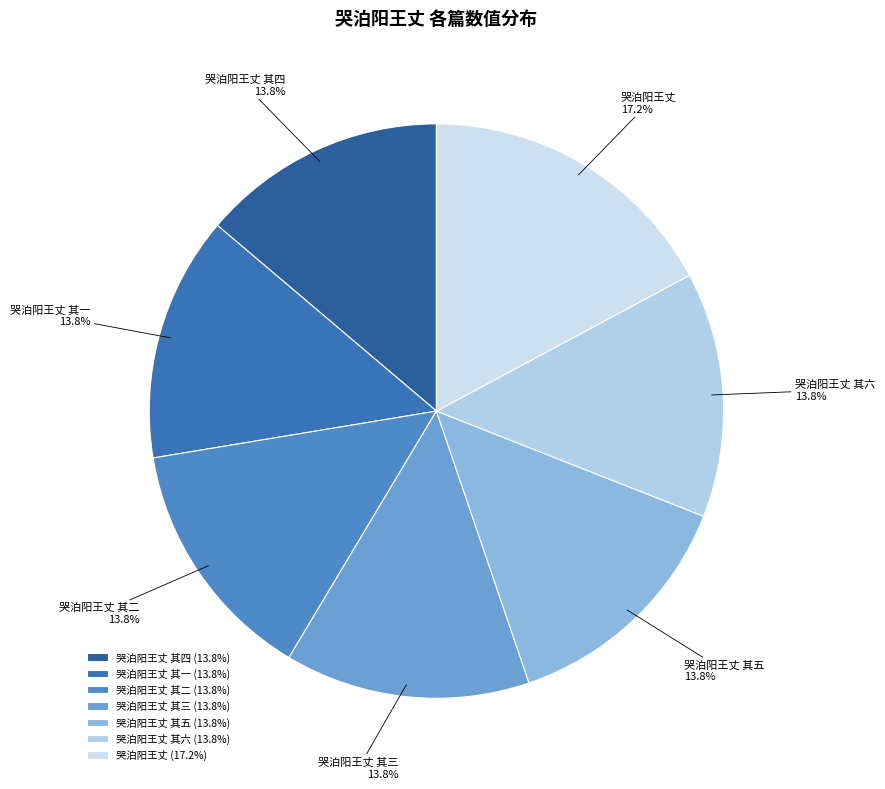

What percentage is the 哭泊阳王丈 其二 slice, to the nearest percent?

14%